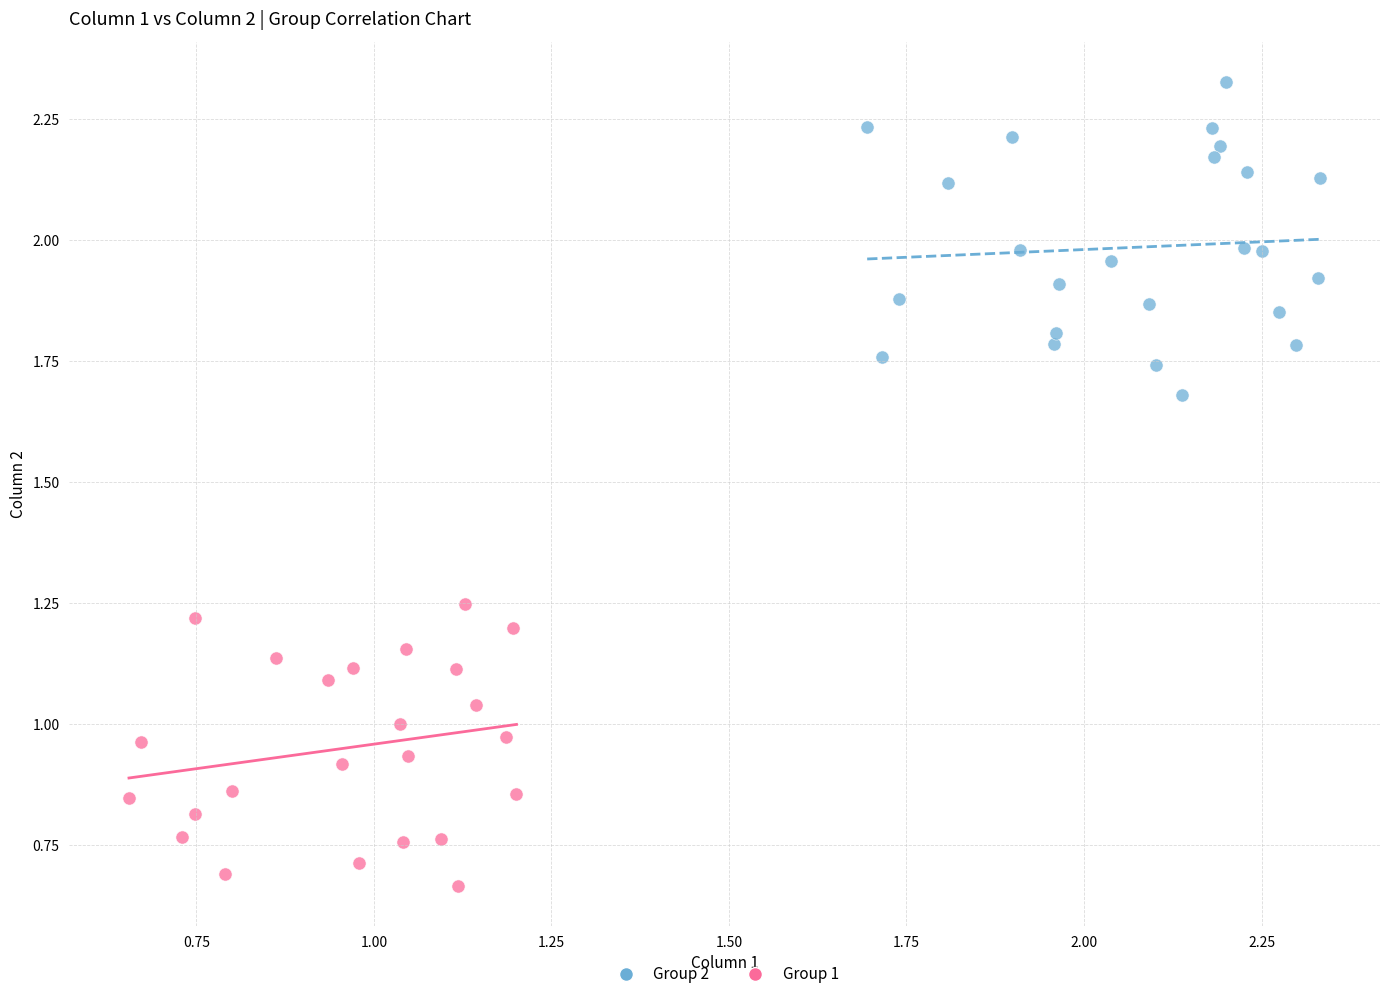

Which series contains the lowest Y value?

Group 1